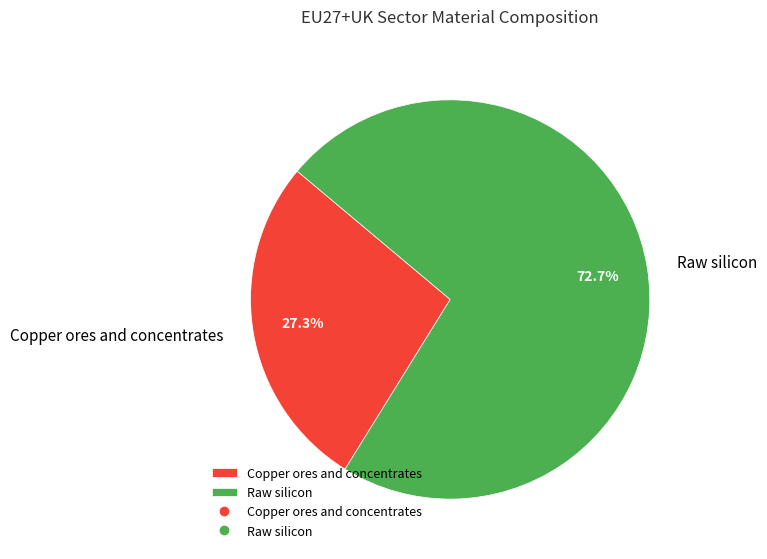

Which has a higher value, Copper ores and concentrates or Raw silicon?

Raw silicon